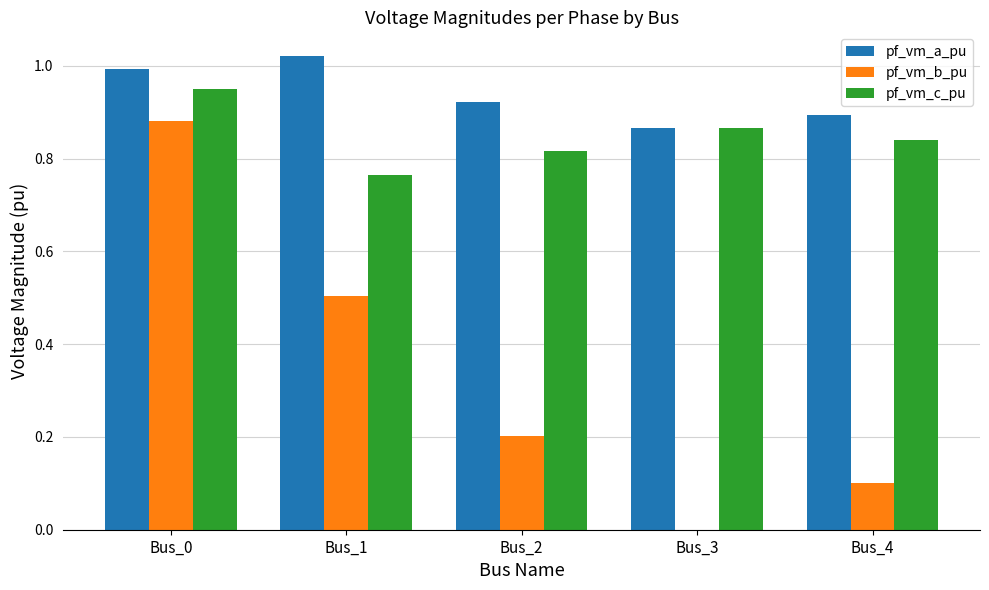

Does the chart contain stacked bars?

No